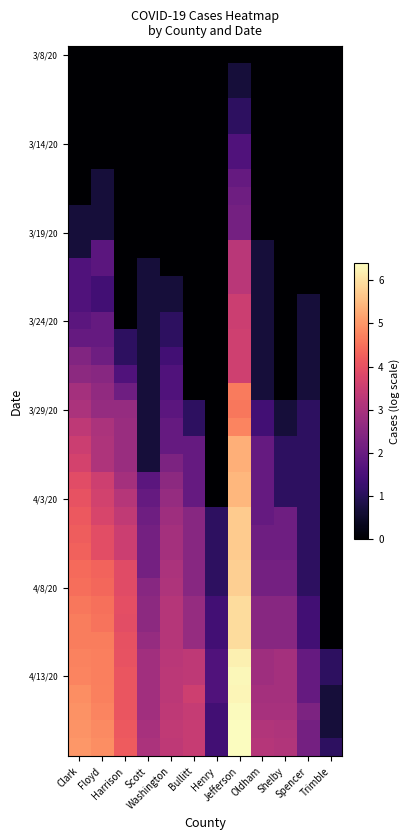

Which has a higher value, Shelby or Floyd?

Shelby